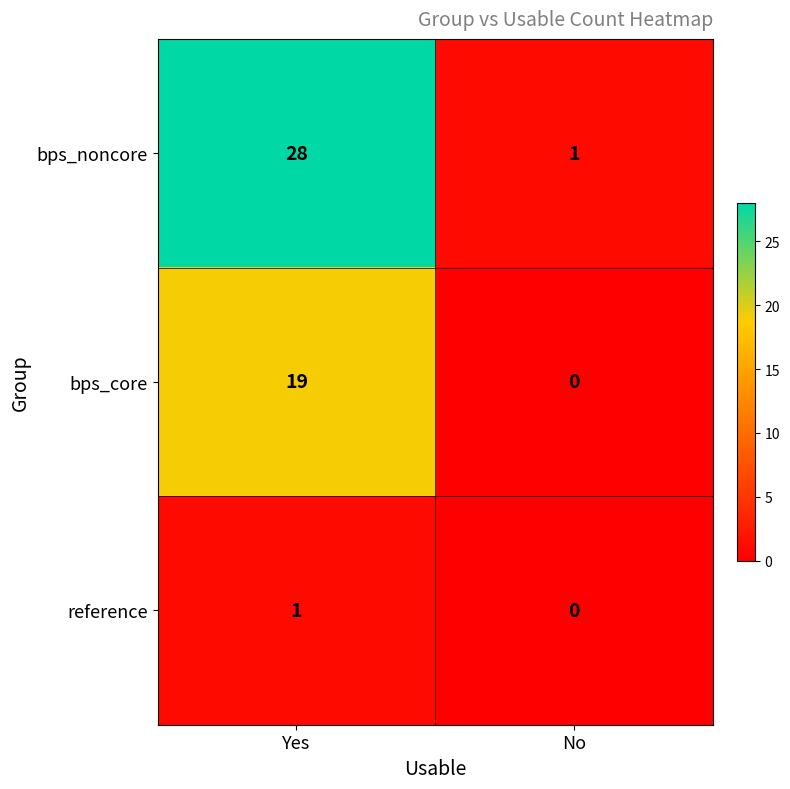

Rank the series by their average value, from lowest to highest.

reference, bps_core, bps_noncore